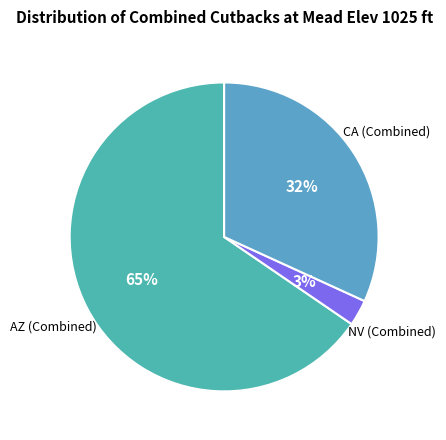

Rank the categories by value from lowest to highest.

NV (Combined), CA (Combined), AZ (Combined)